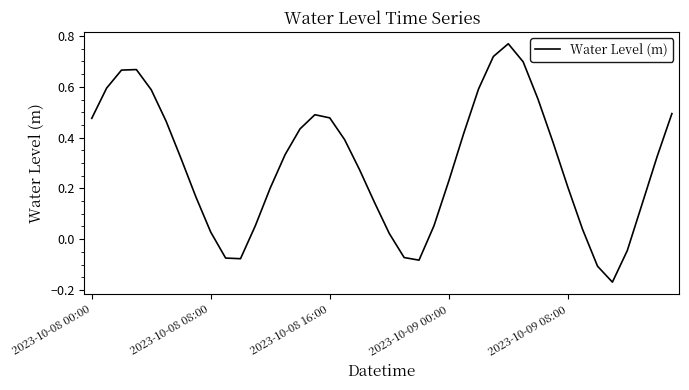

What is the difference between the maximum and minimum values?

0.9